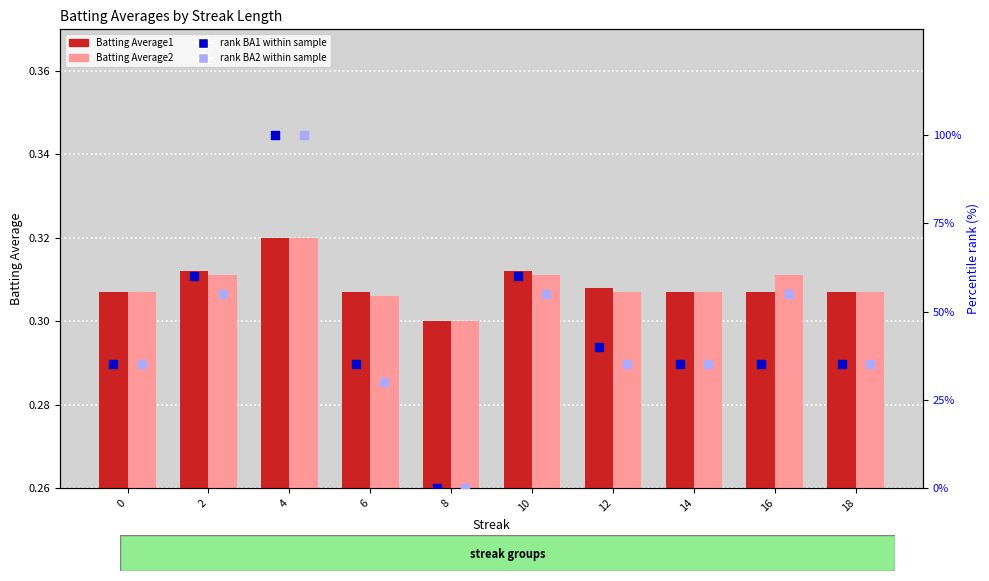

Which series contains the highest Y value?

rank BA1 within sample